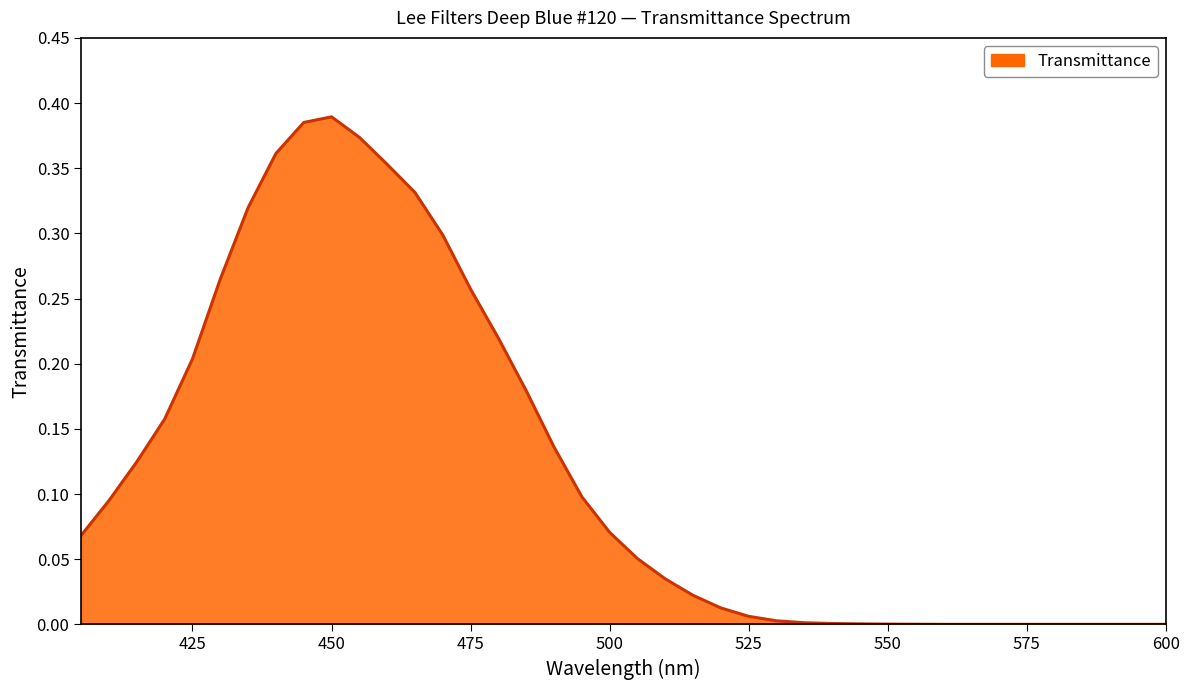

Is this an area chart (filled region under the line)?

Yes